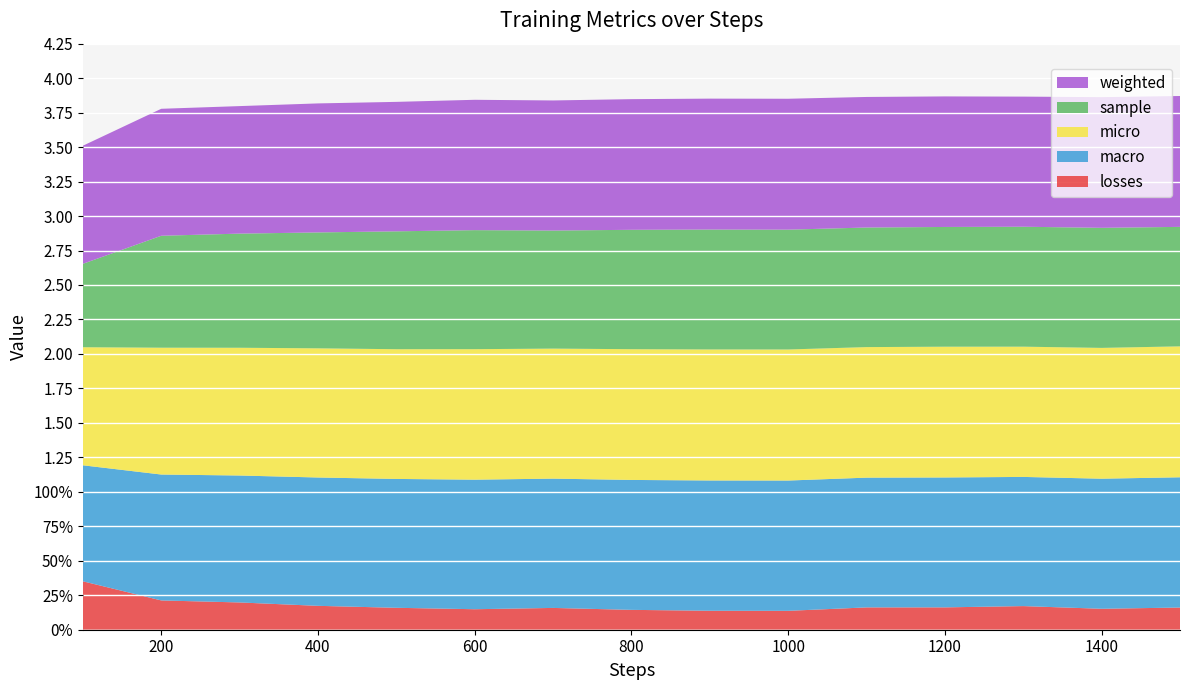

Reading left to right, list all the values displayed in this chart.

losses: 0.4	0.2	0.2	0.2	0.2	0.1	0.2	0.1	0.1	0.1	0.2	0.2	0.2	0.2	0.2
macro: 0.8	0.9	0.9	0.9	0.9	0.9	0.9	0.9	0.9	0.9	0.9	0.9	0.9	0.9	0.9
micro: 0.9	0.9	0.9	0.9	0.9	0.9	0.9	0.9	1.0	1.0	0.9	0.9	0.9	0.9	0.9
sample: 0.6	0.8	0.8	0.8	0.9	0.9	0.9	0.9	0.9	0.9	0.9	0.9	0.9	0.9	0.9
weighted: 0.9	0.9	0.9	0.9	0.9	0.9	0.9	0.9	0.9	0.9	0.9	0.9	0.9	0.9	0.9